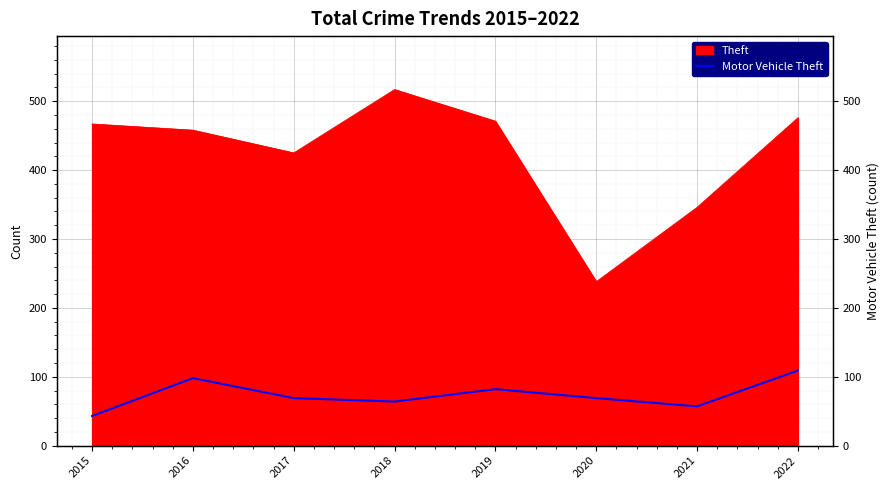

Rank the categories by value from lowest to highest.

2015, 2021, 2018, 2017, 2020, 2019, 2016, 2022